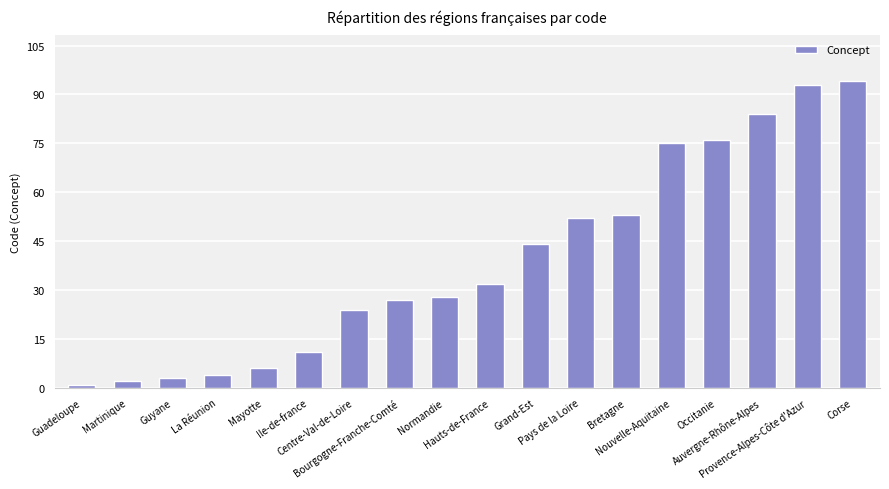

What is the greatest value displayed?

94